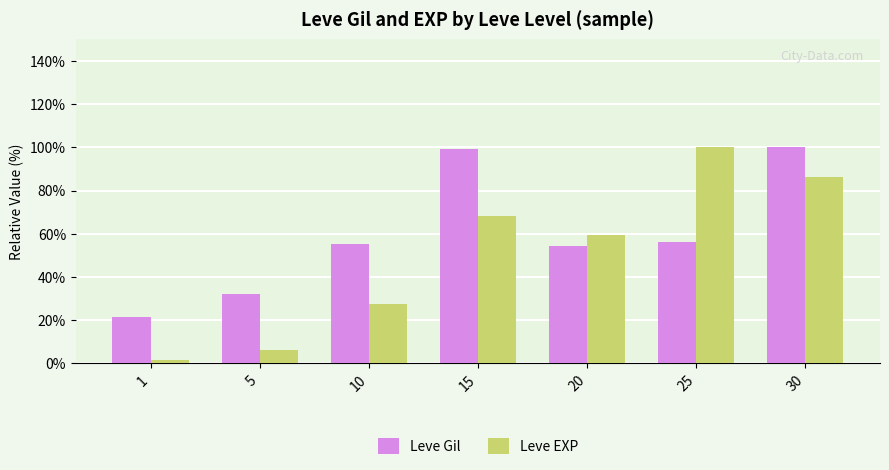

Where is Leve EXP nearest to the value 50?

20